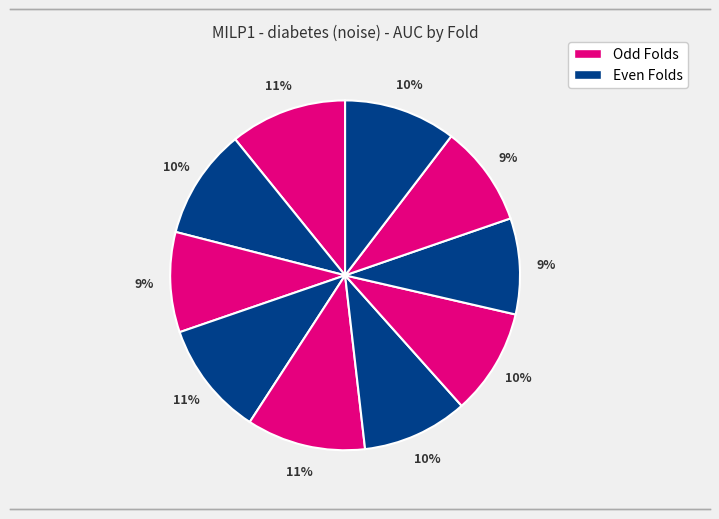

Is there any slice that represents more than half of the pie?

No